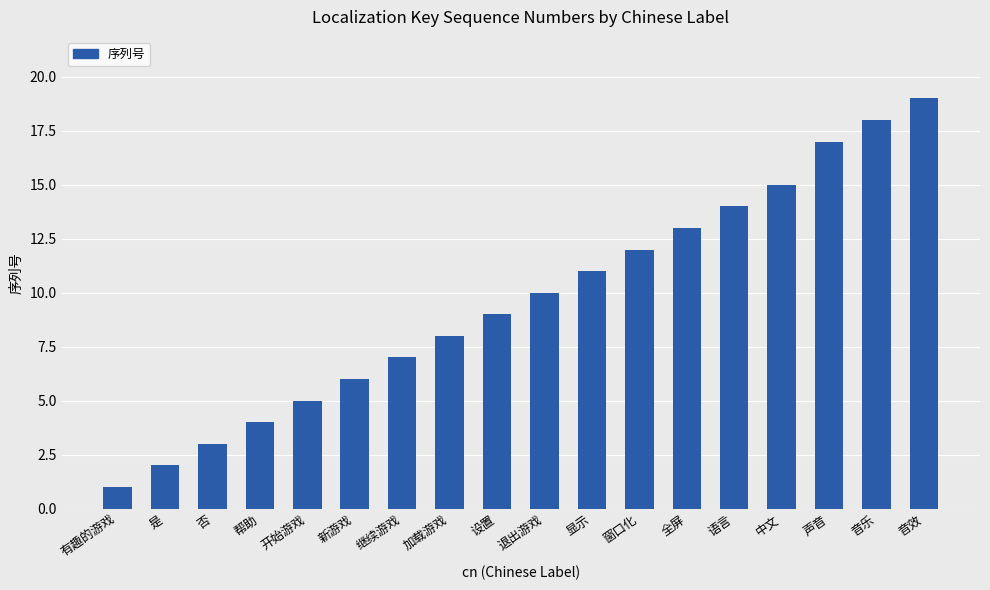

Approximately how many times larger is the value at 帮助 compared to 是?

2.0